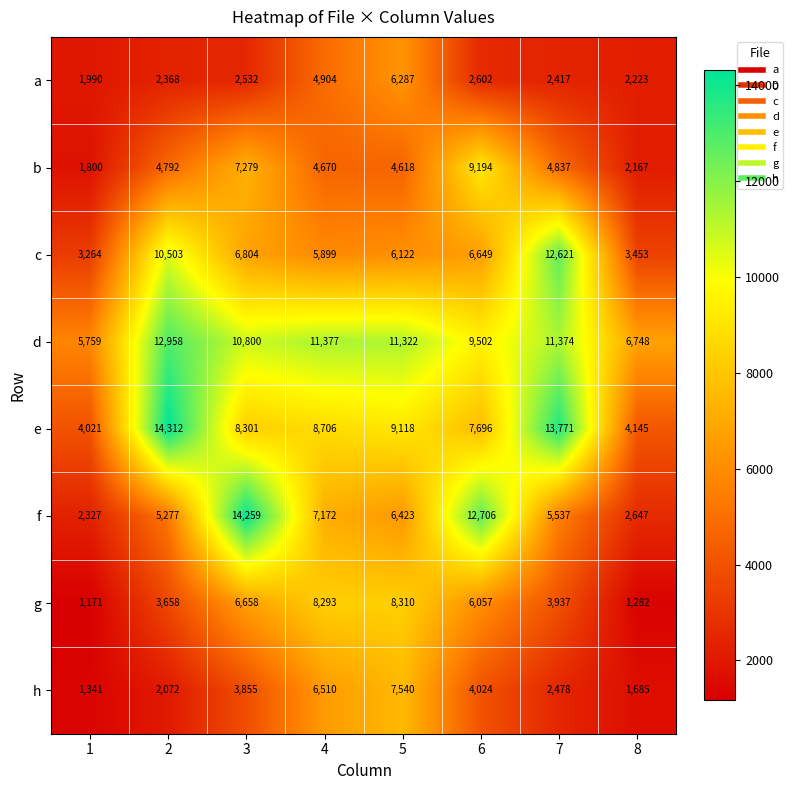

The f series shows 3485 at 1. True or false?

False